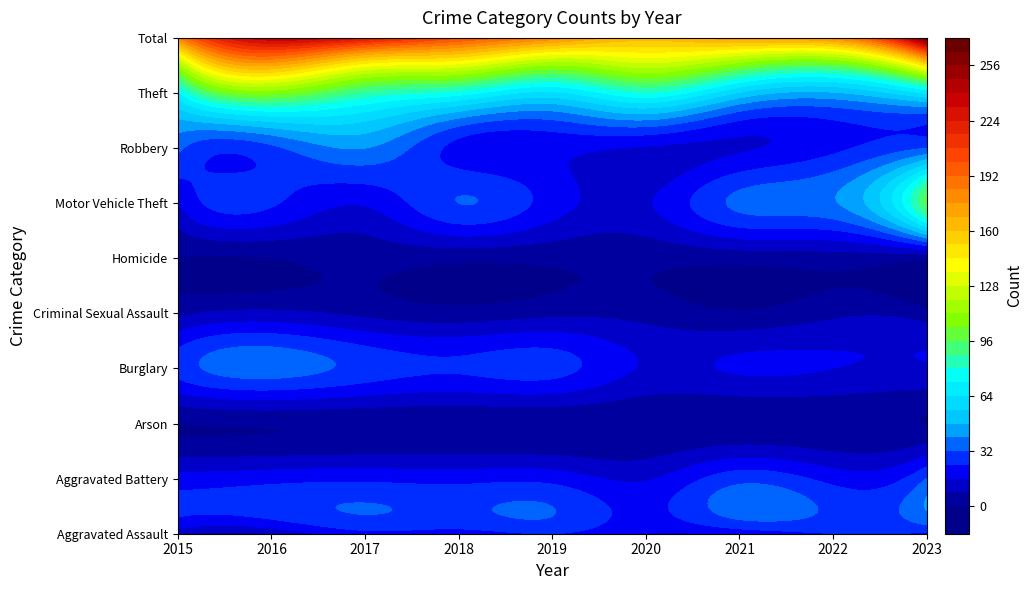

True or false: Burglary has a value of 36 at 2016.

True